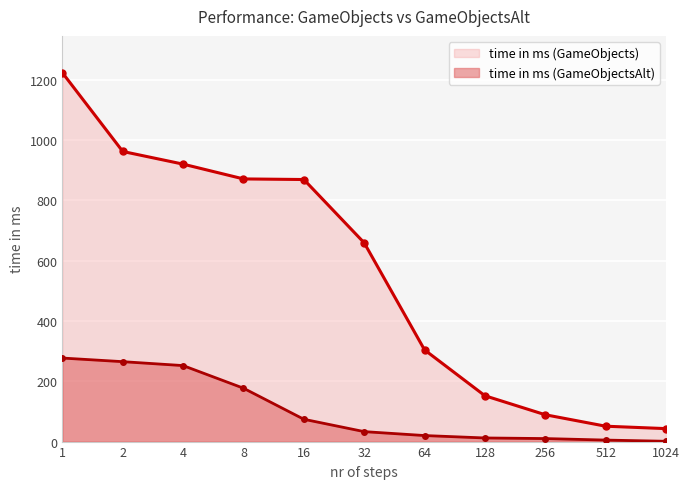

What is the total value across all series at 16?

943